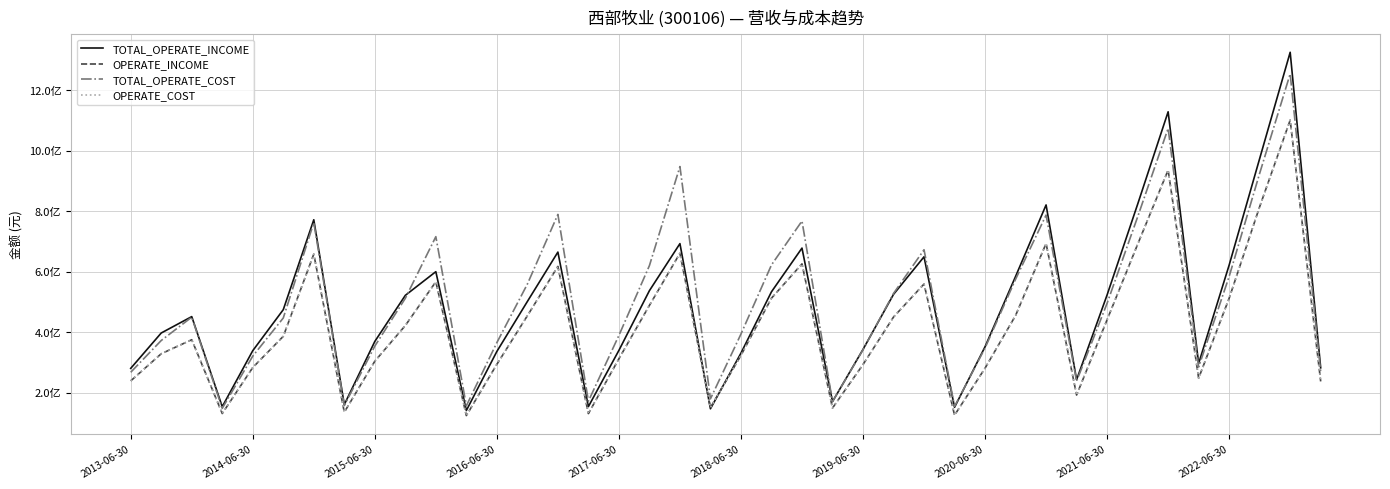

At which label does OPERATE_COST reach its peak?

38